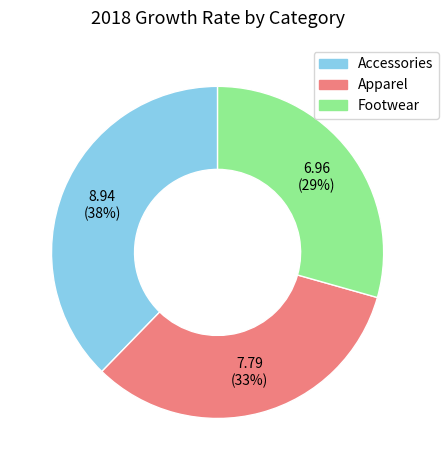

Is it true that Footwear is 38% of the pie?

False